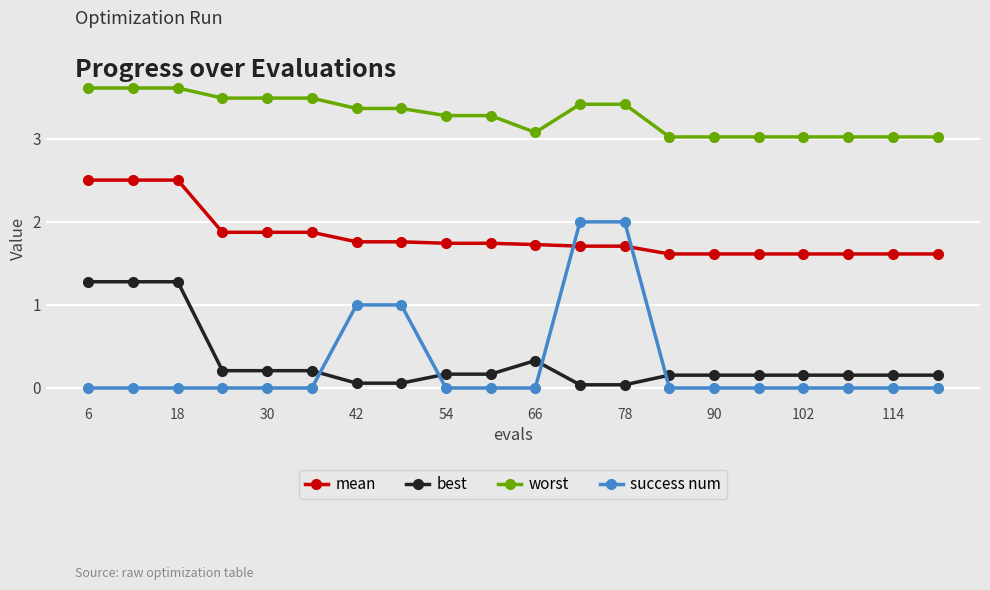

Which series has the widest spread of values?

success num